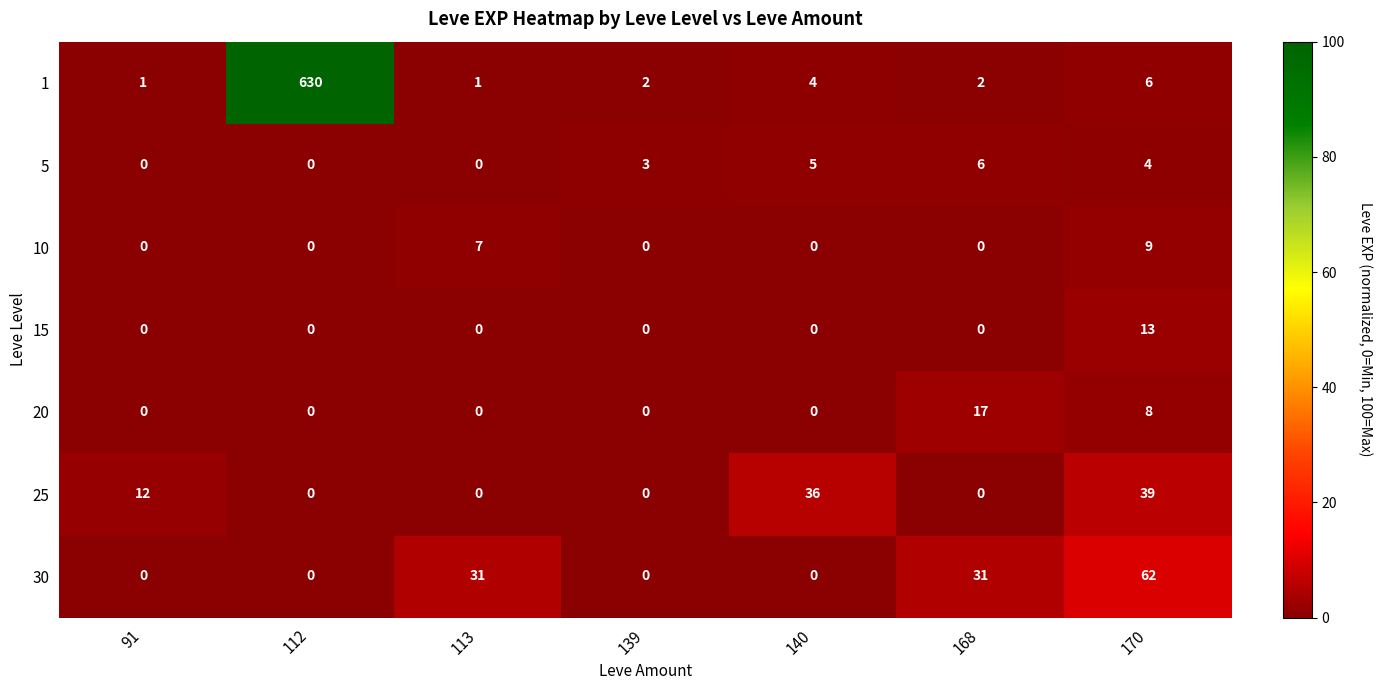

The 25 series shows 39 at 170. True or false?

True